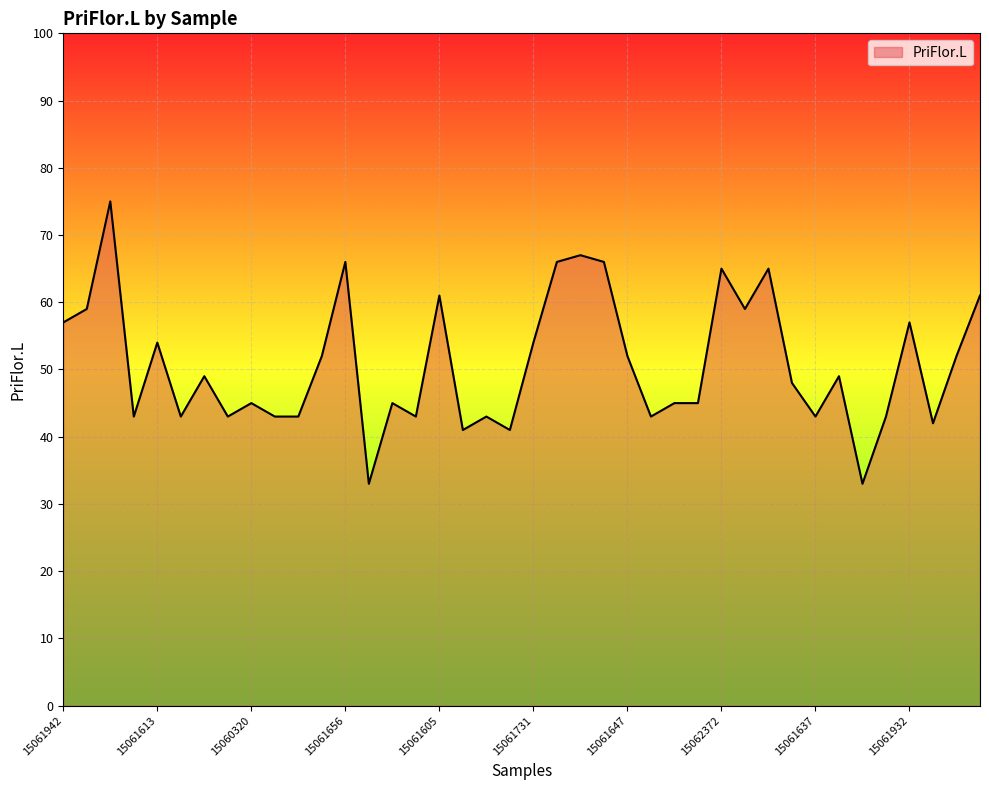

What is the difference between the maximum and minimum values?

42